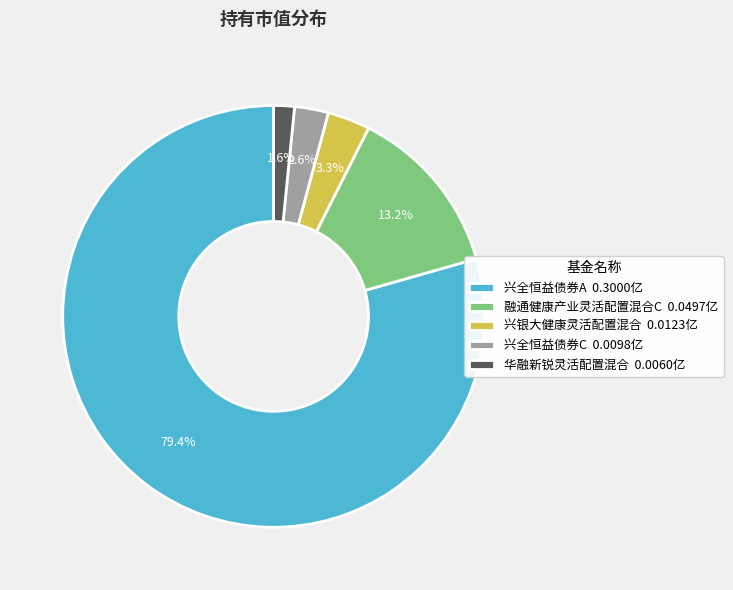

What percentage is NOT represented by 兴全恒益债券C?

97.4%